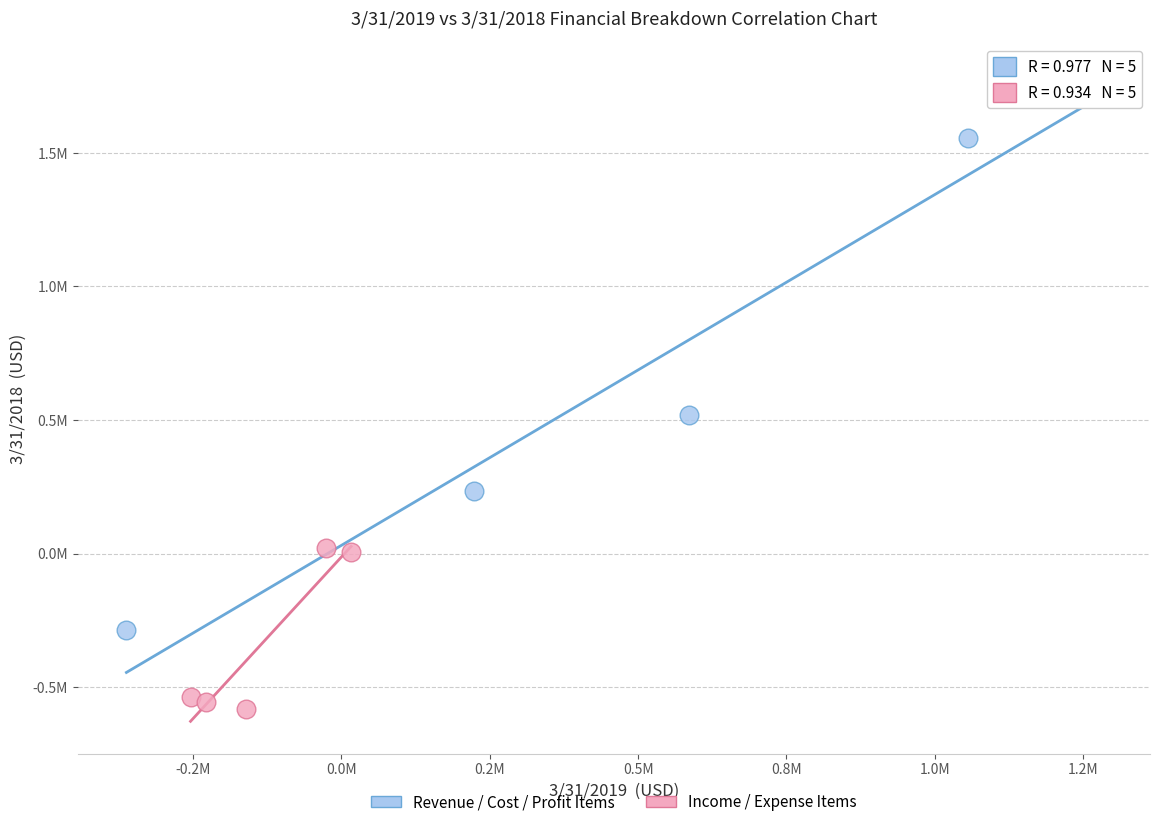

Which series contains the lowest Y value?

Income / Expense Items